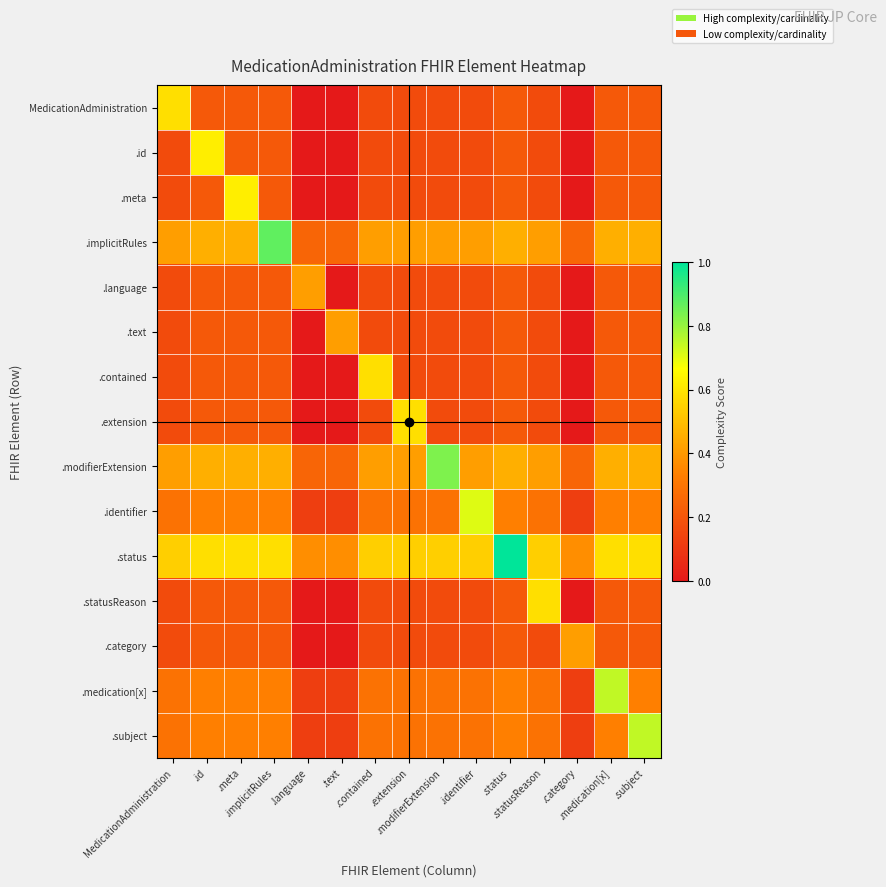

Between .language and .extension, which is larger?

.extension